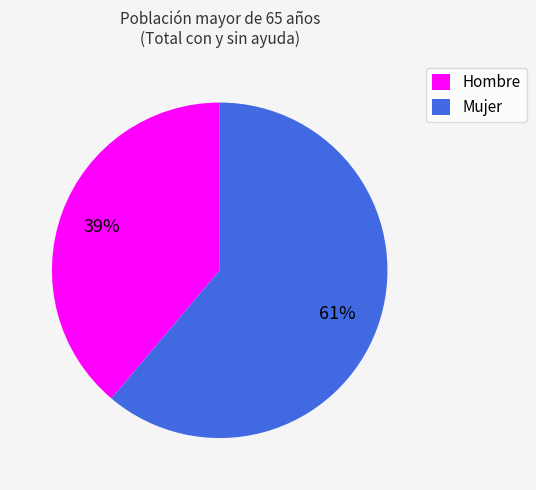

Which slice is the smallest?

Hombre